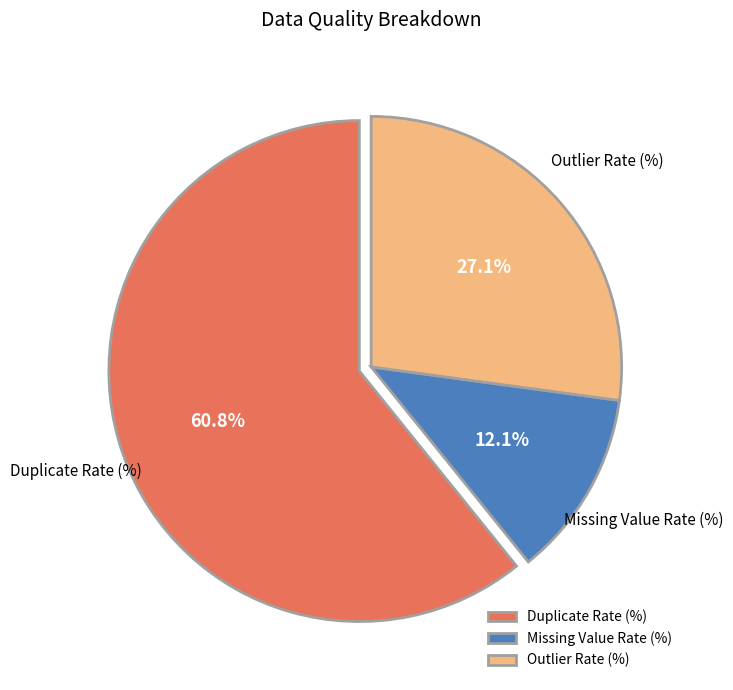

Which category has the smallest portion of the pie?

Missing Value Rate (%)